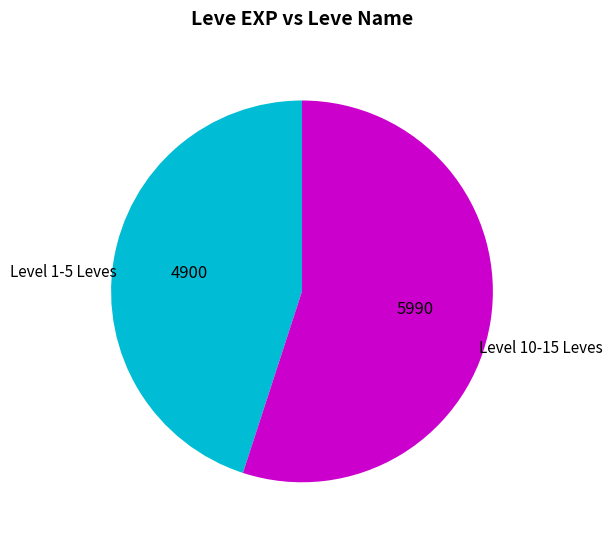

Is there a majority slice in this chart?

Yes